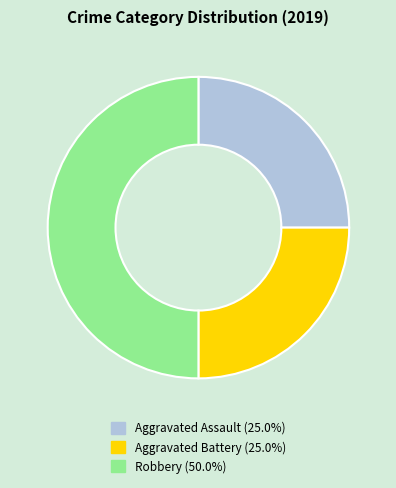

Does Aggravated Battery account for over 50% of the chart?

No